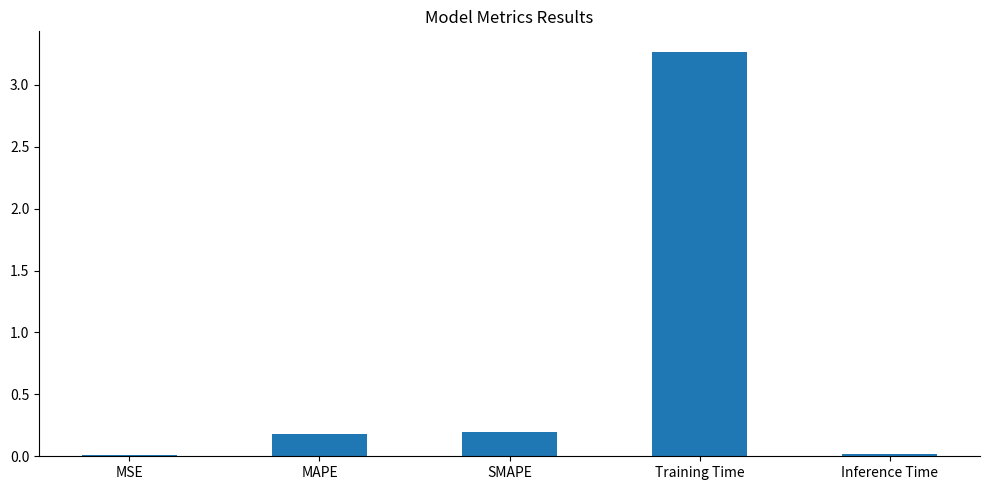

What is the sum of all values?

3.7